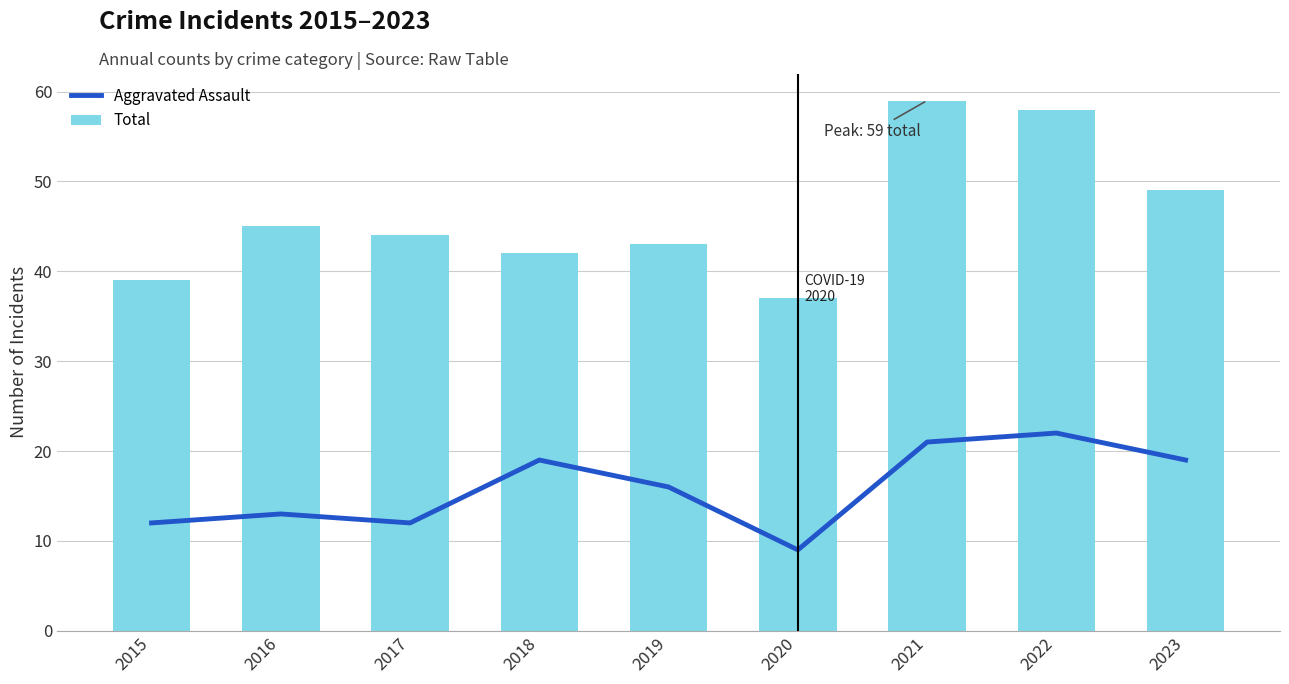

Between 2018 and 2020, which is larger?

2018